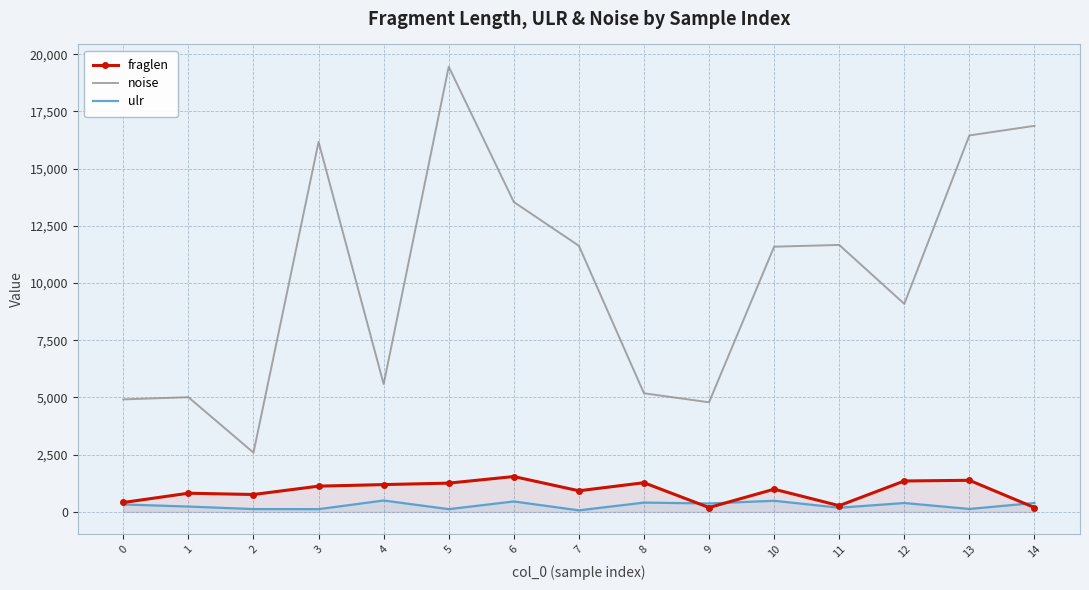

What is the value of the noise point at the 5th from the left?

5585.0